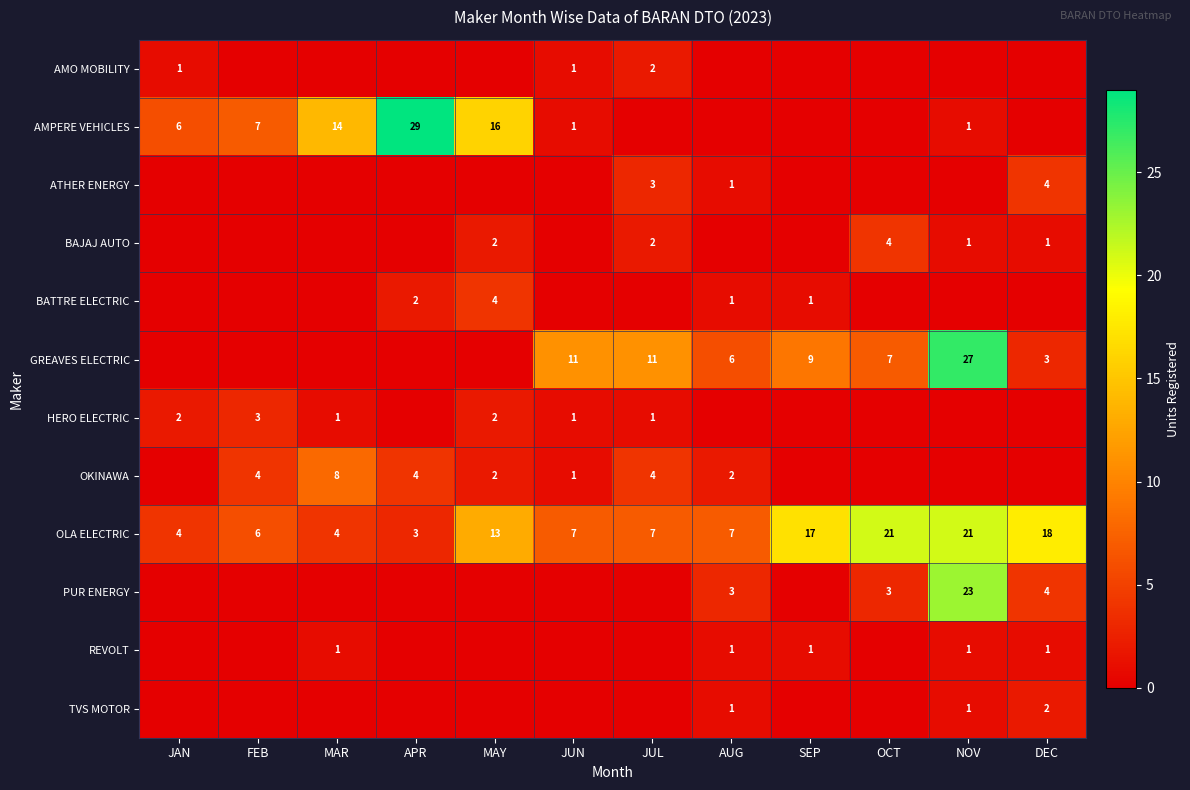

What is the average value of the OLA ELECTRIC series?

11